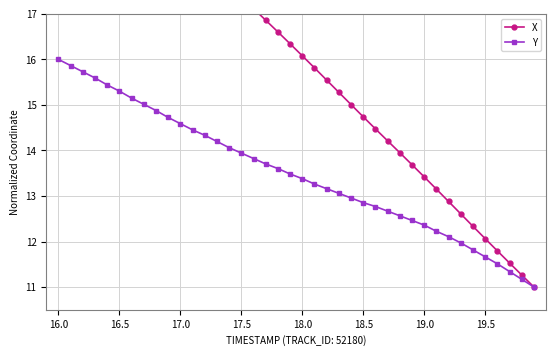

What are all the series names shown in the legend?

X, Y